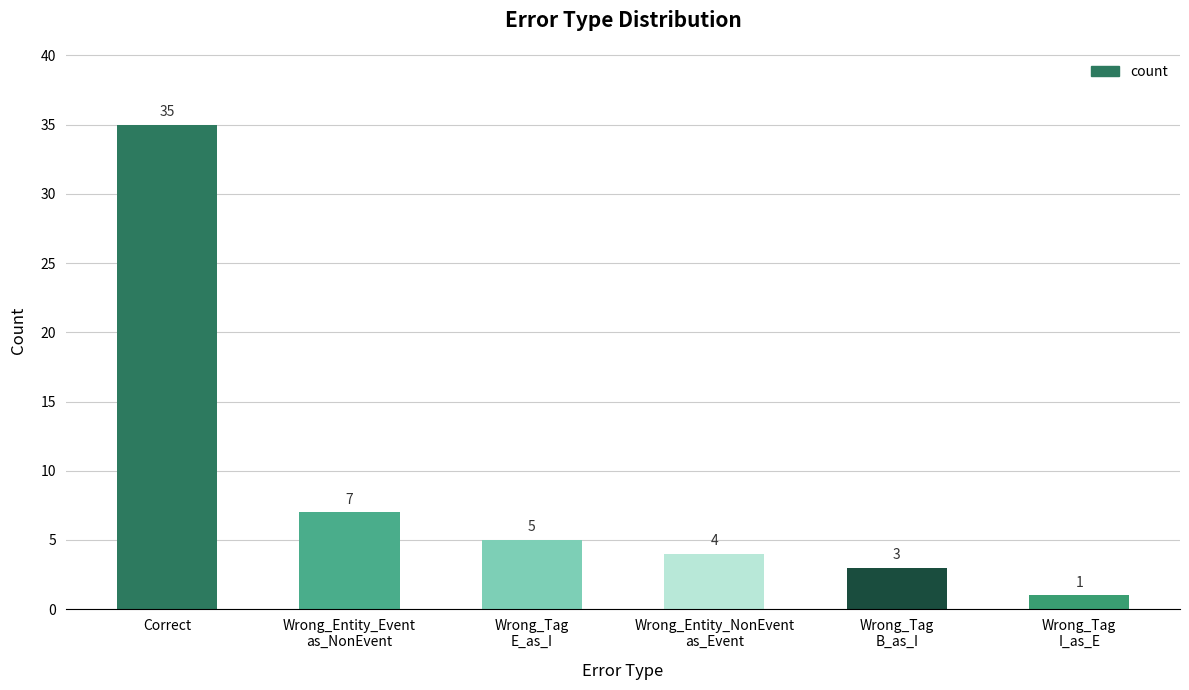

True or false: the data shows 3 at Wrong_Tag
B_as_I.

True